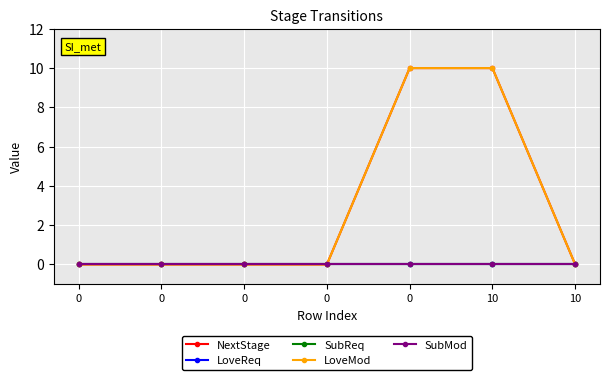

Reading left to right, list all the values displayed in this chart.

NextStage: 0	0	0	0	10	10	0
LoveReq: 0	0	0	0	0	0	0
SubReq: 0	0	0	0	0	0	0
LoveMod: 0	0	0	0	10	10	0
SubMod: 0	0	0	0	0	0	0